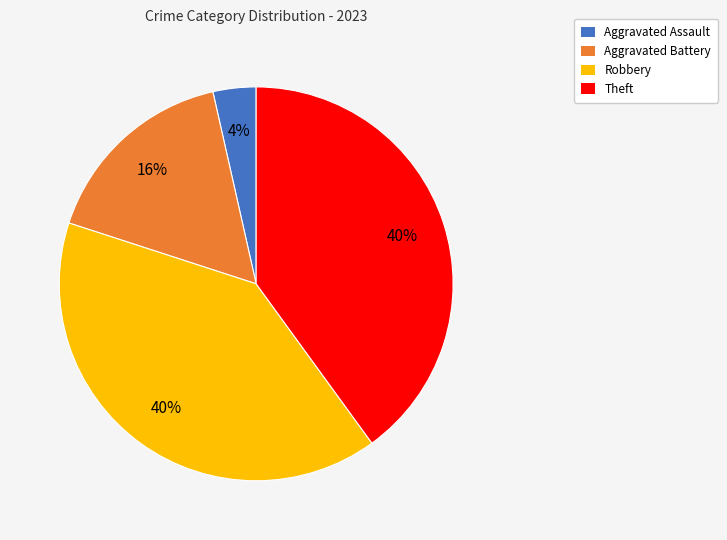

Which has a higher value, Aggravated Assault or Robbery?

Robbery